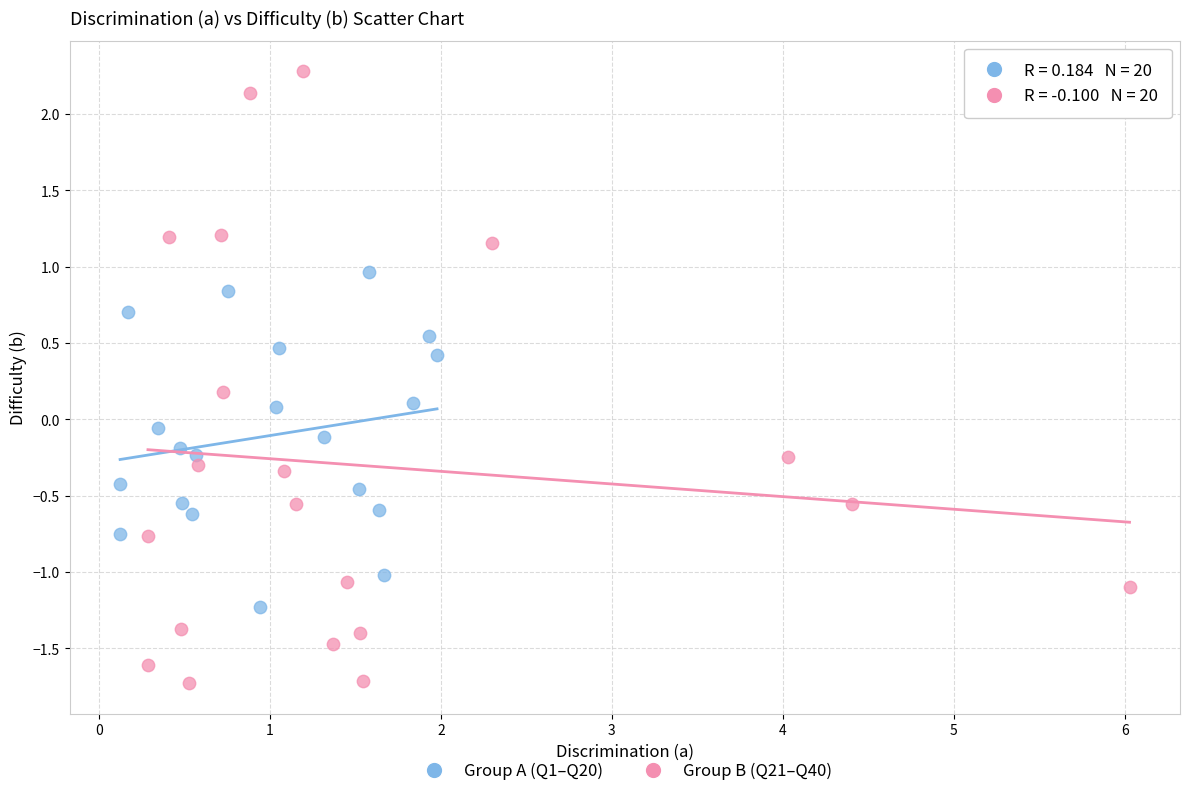

What are all the series names shown in the legend?

Group A (Q1–Q20), Group B (Q21–Q40)